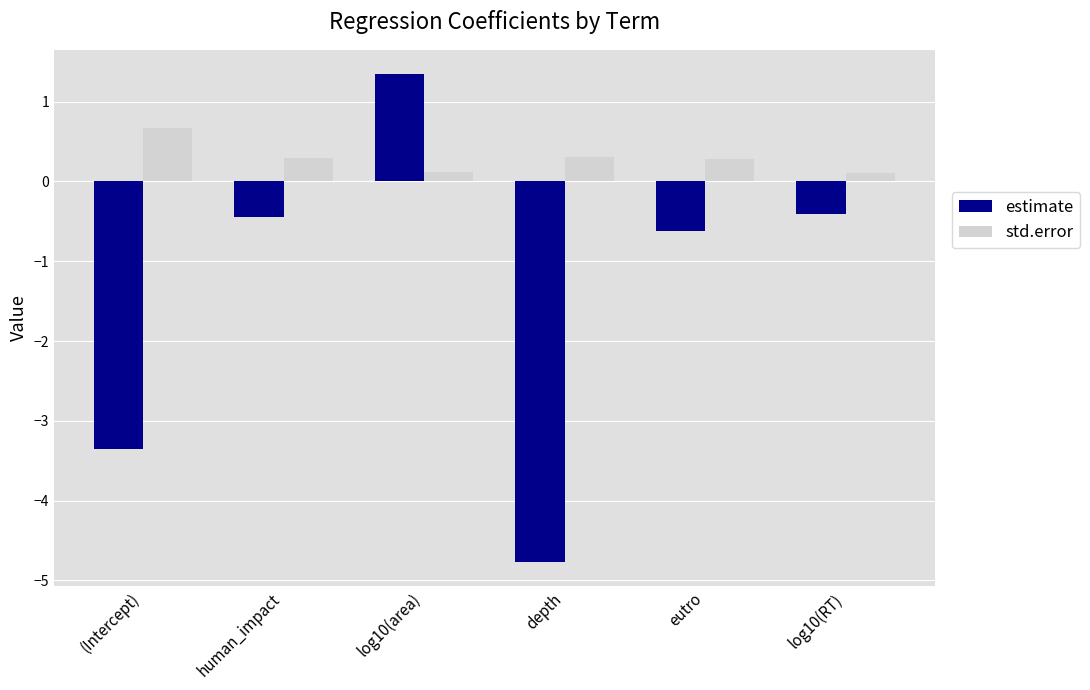

How many bars are there in total?

12